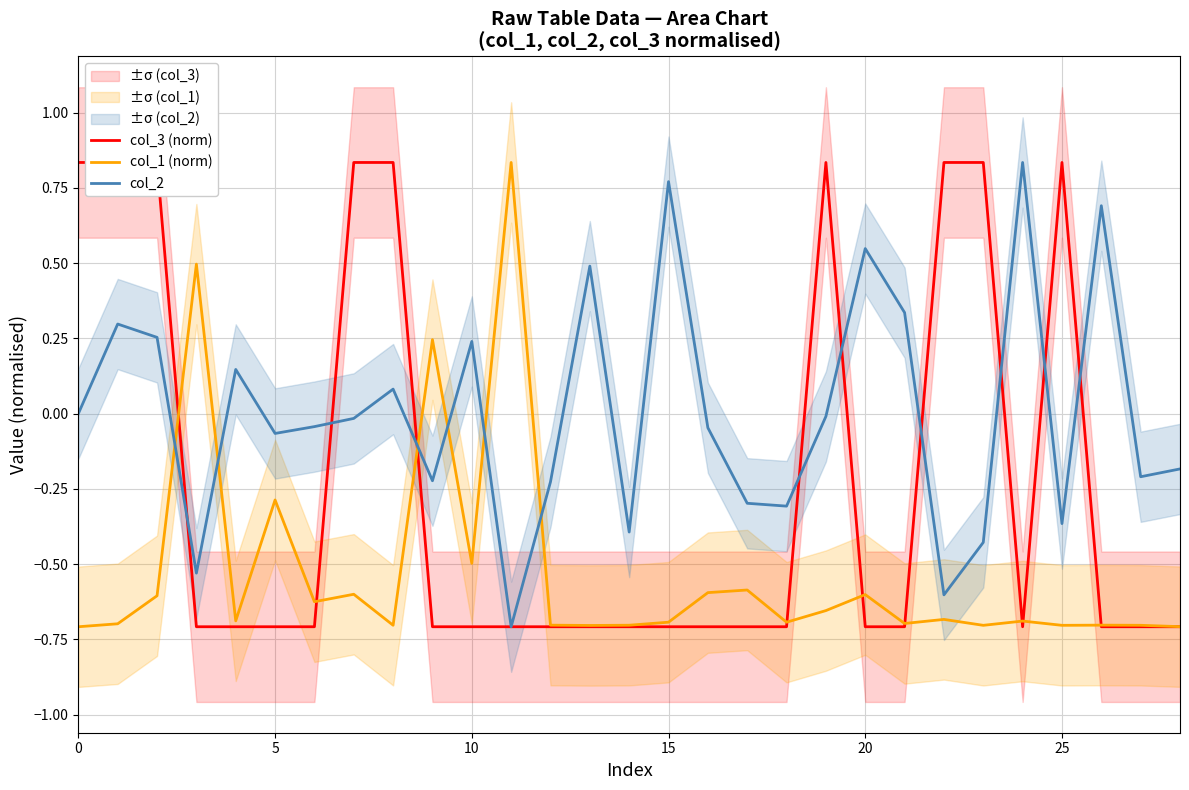

How many values in col_3 (norm) are above zero?

9